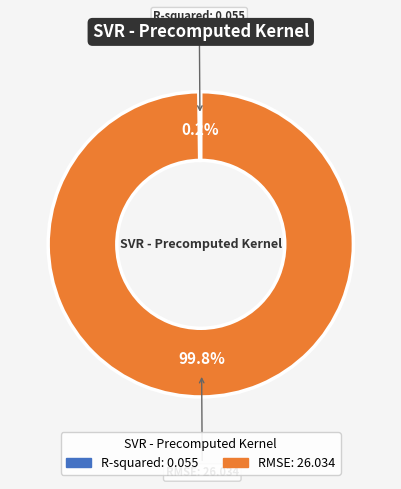

Is RMSE the majority of the pie?

Yes